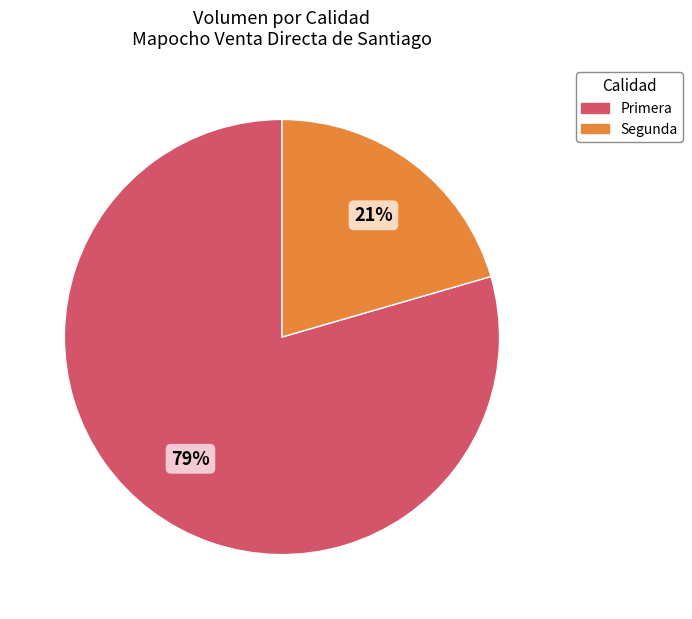

To the nearest percent, what portion does Primera represent?

79%